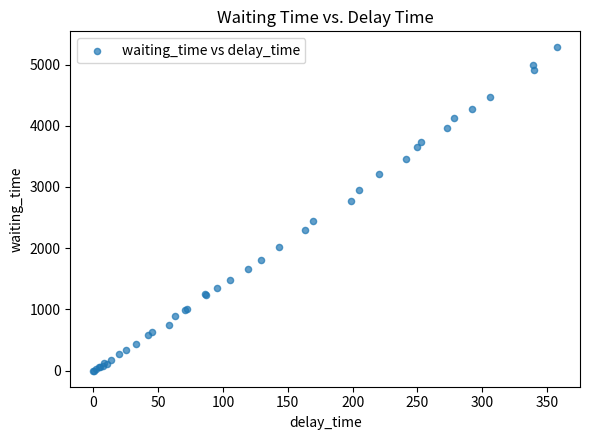

What Y value in the scatter plot is closest to 2639?

2772